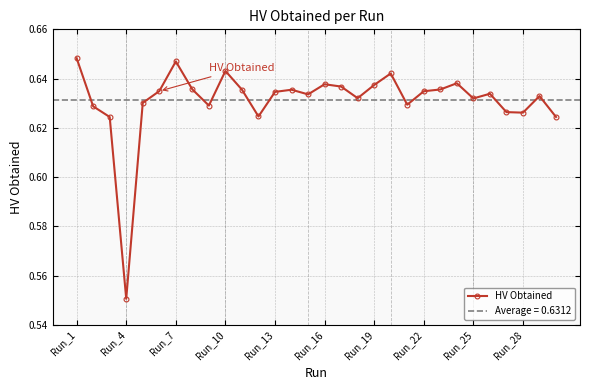

How many HV Obtained values are between 0 and 1?

30